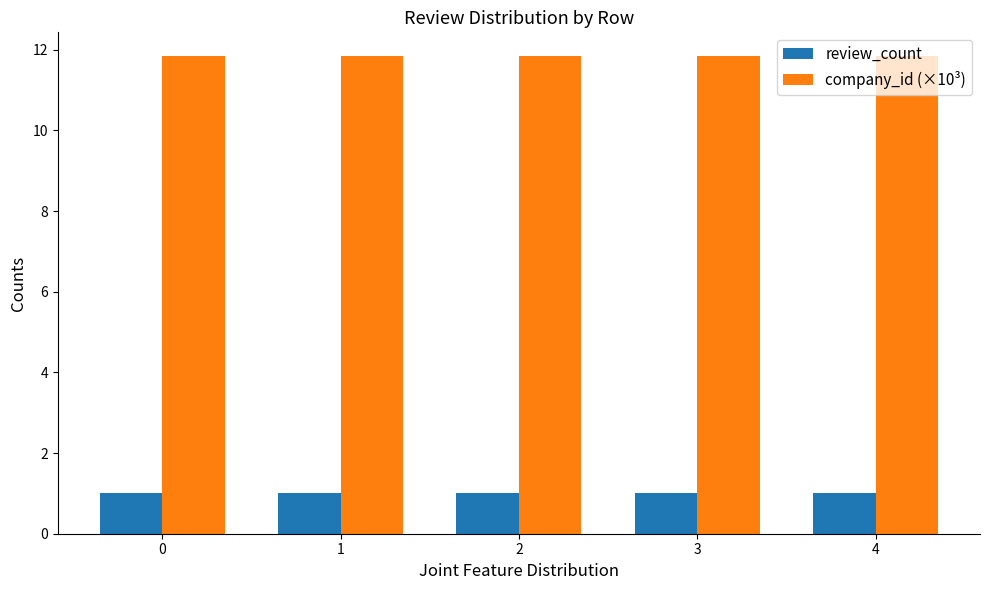

At how many categories does at least one series exceed 11?

5